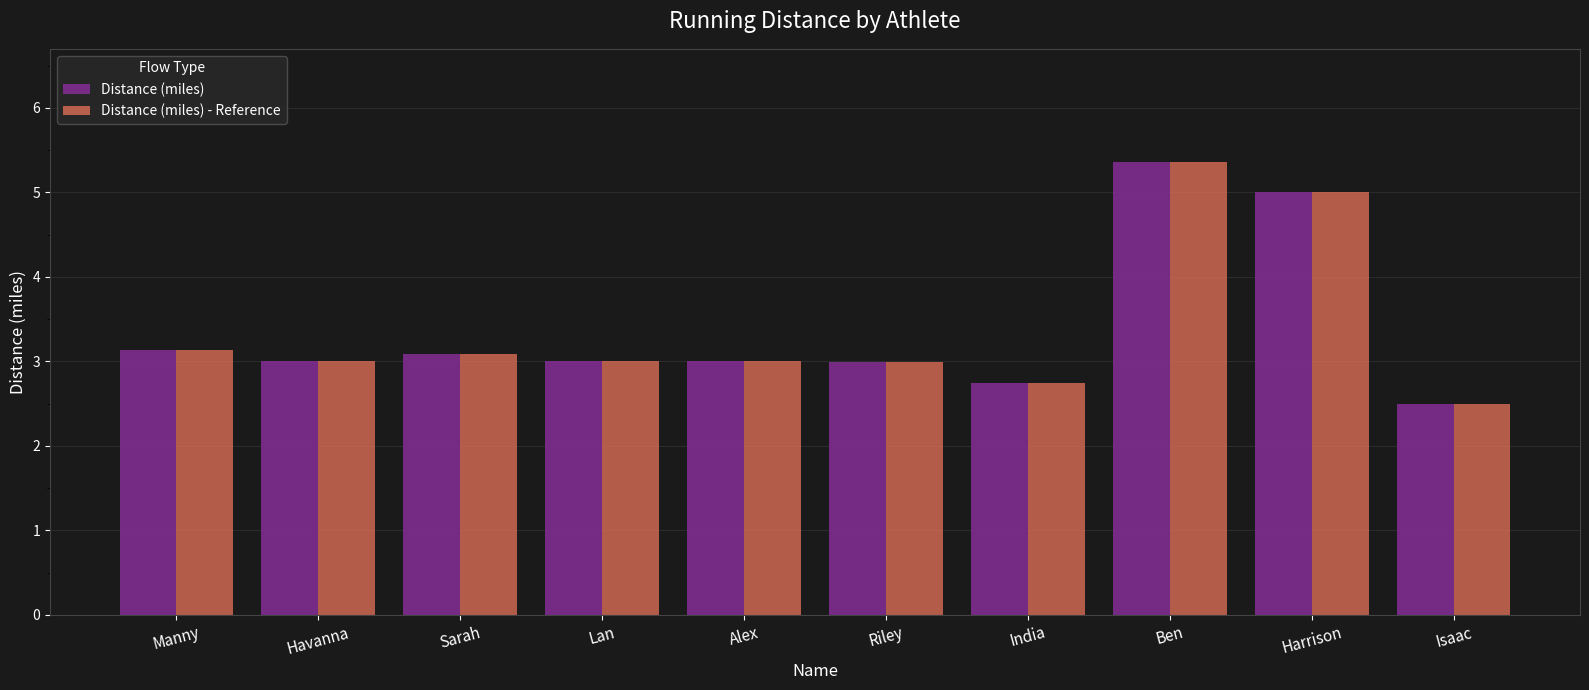

How many bars are there in each group?

2